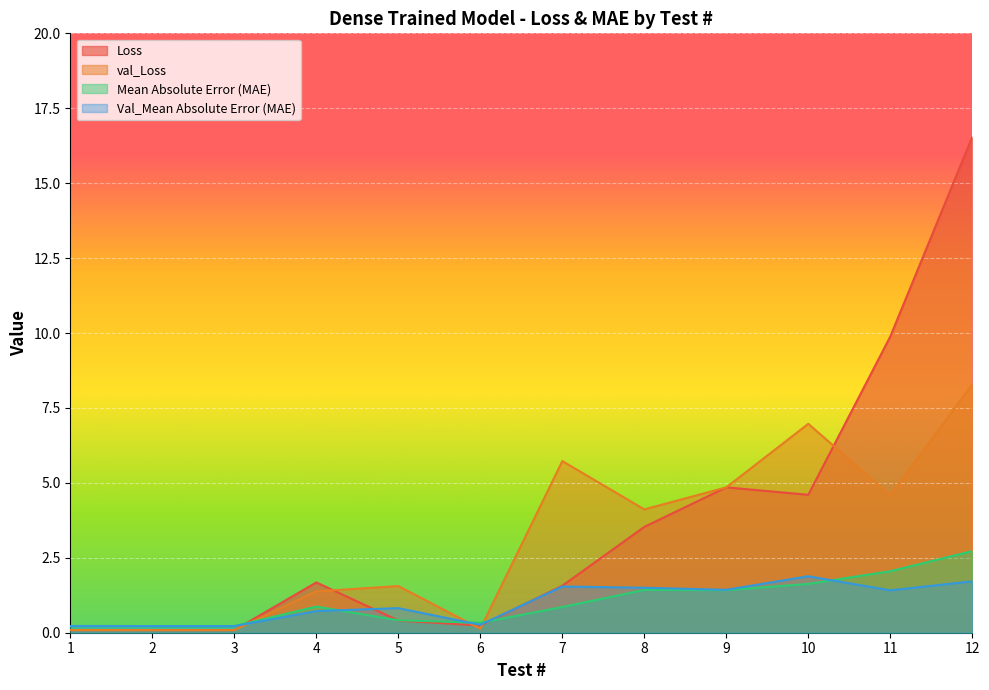

At which category does Val_Mean Absolute Error (MAE) reach its first local peak?

5